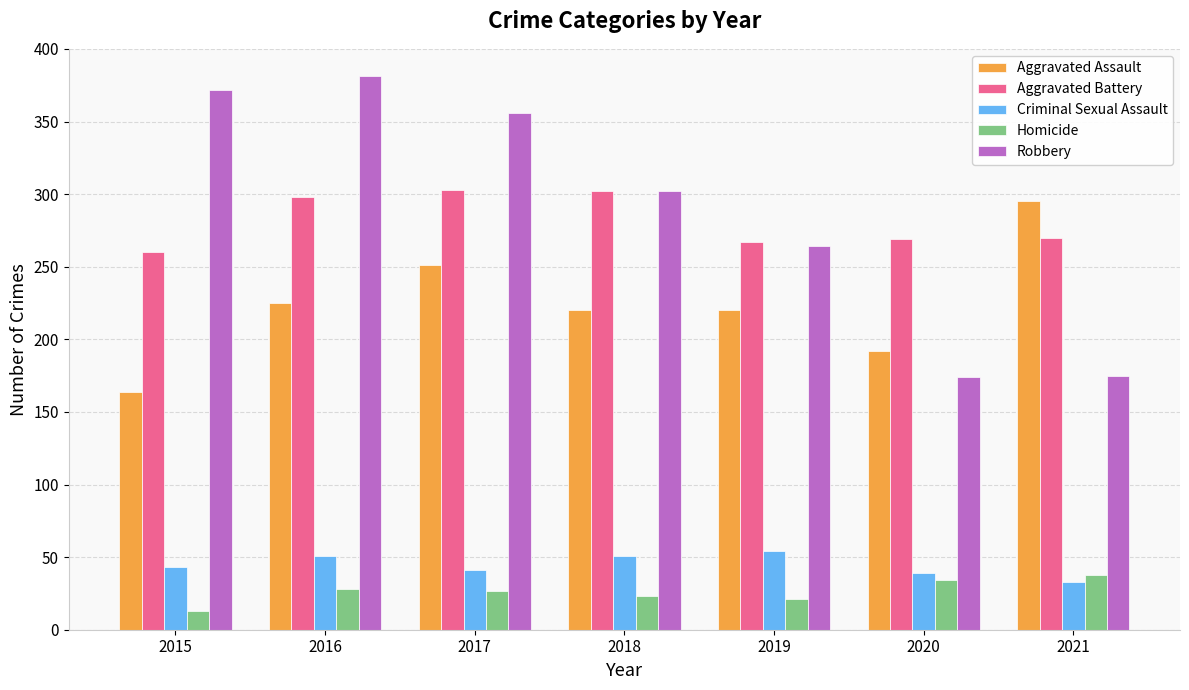

At how many categories does at least one series exceed 342?

3